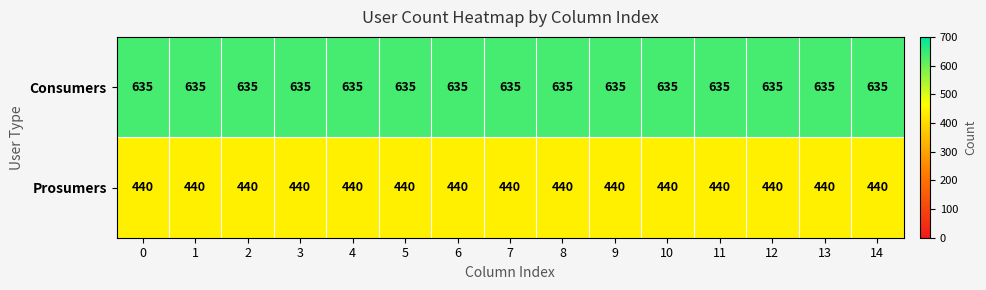

The value of Prosumers at 14 is 440. True or false?

True